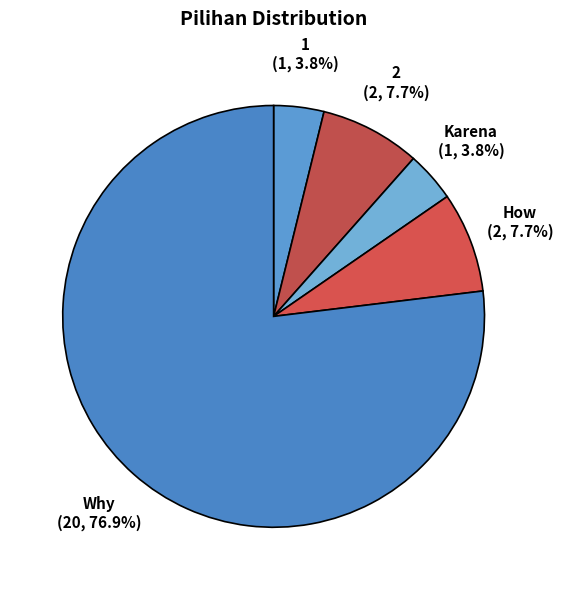

To the nearest percent, what is the difference between the 1 and How slice percentages?

4%